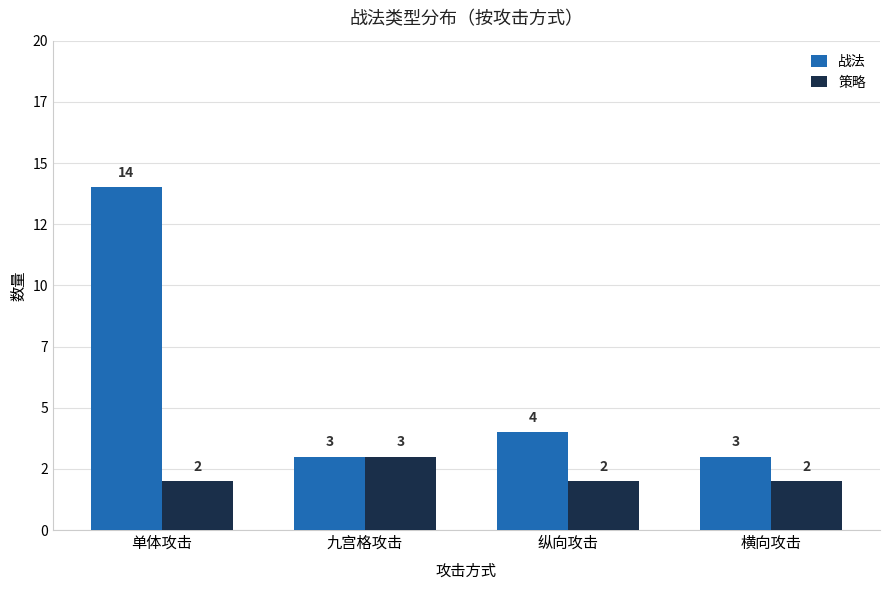

Are the bars horizontal?

No